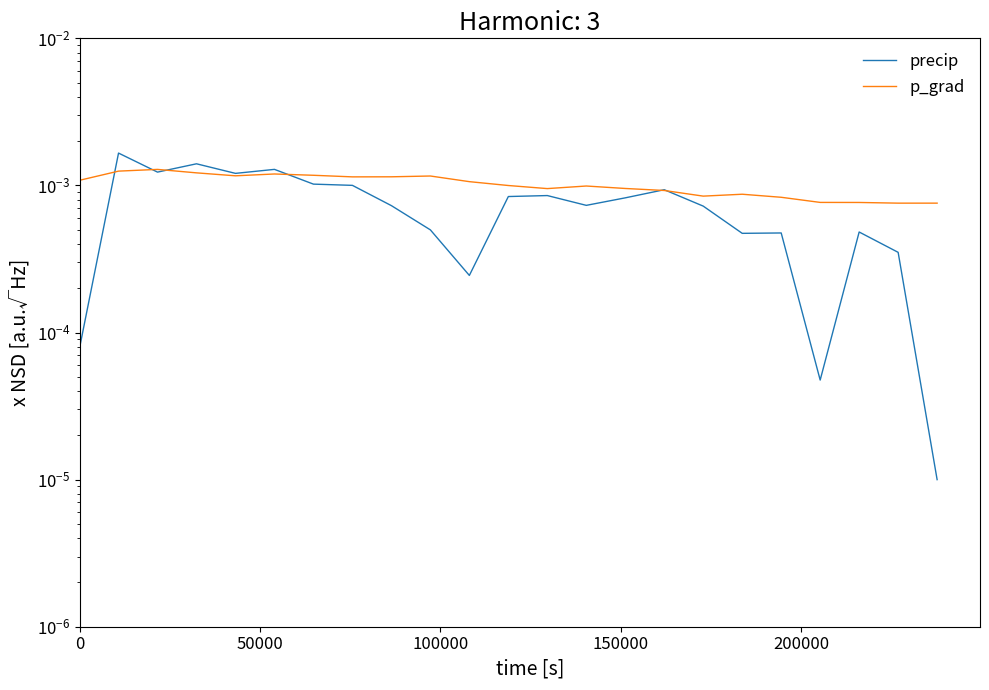

What are all the series names shown in the legend?

precip, p_grad